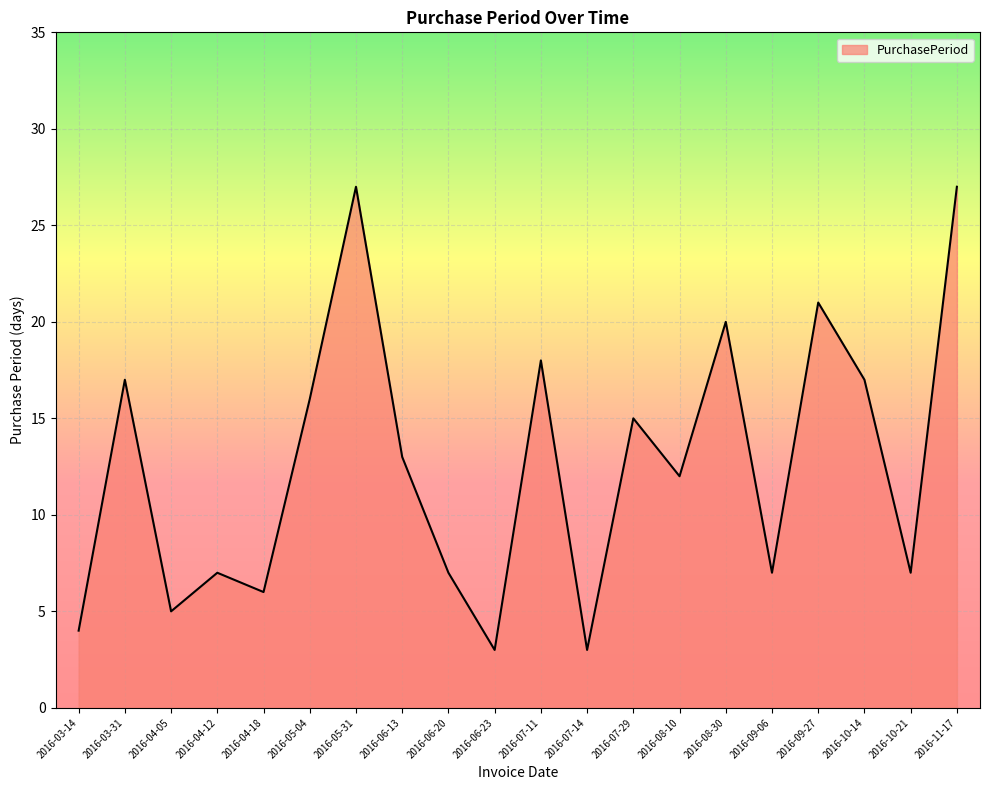

What is the smallest value displayed?

3